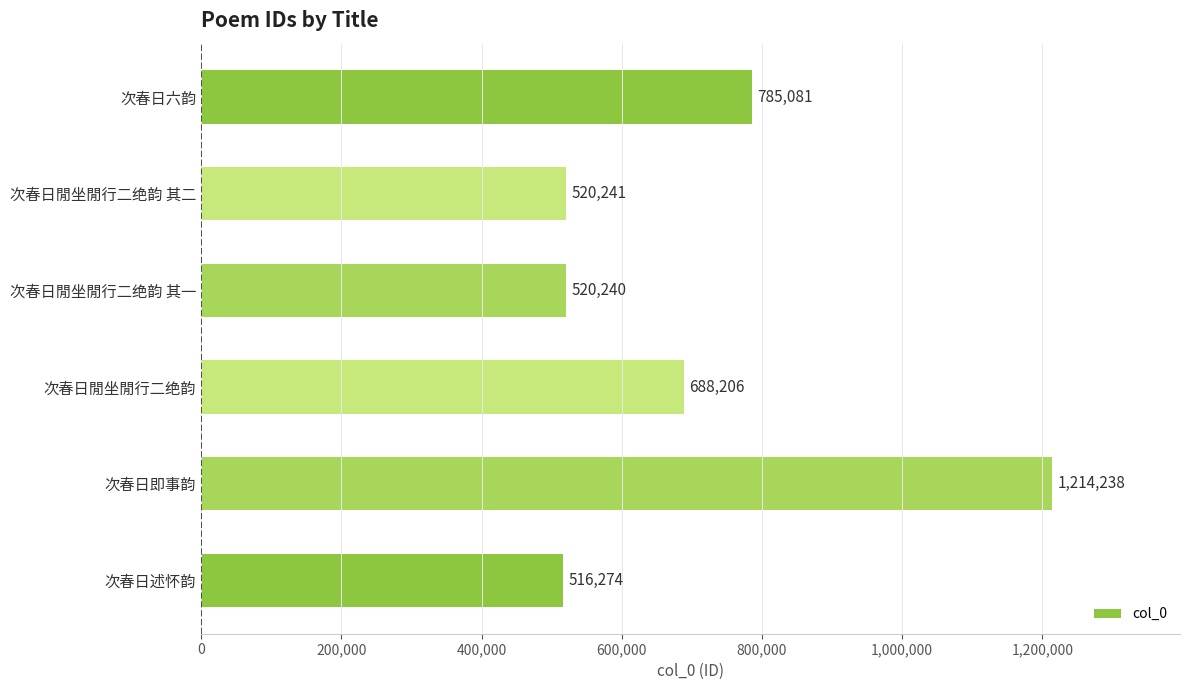

Are the bars horizontal?

Yes